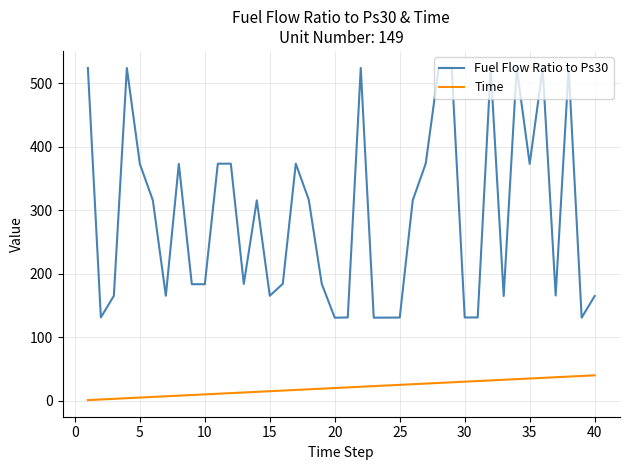

Which series has the widest spread of values?

Fuel Flow Ratio to Ps30